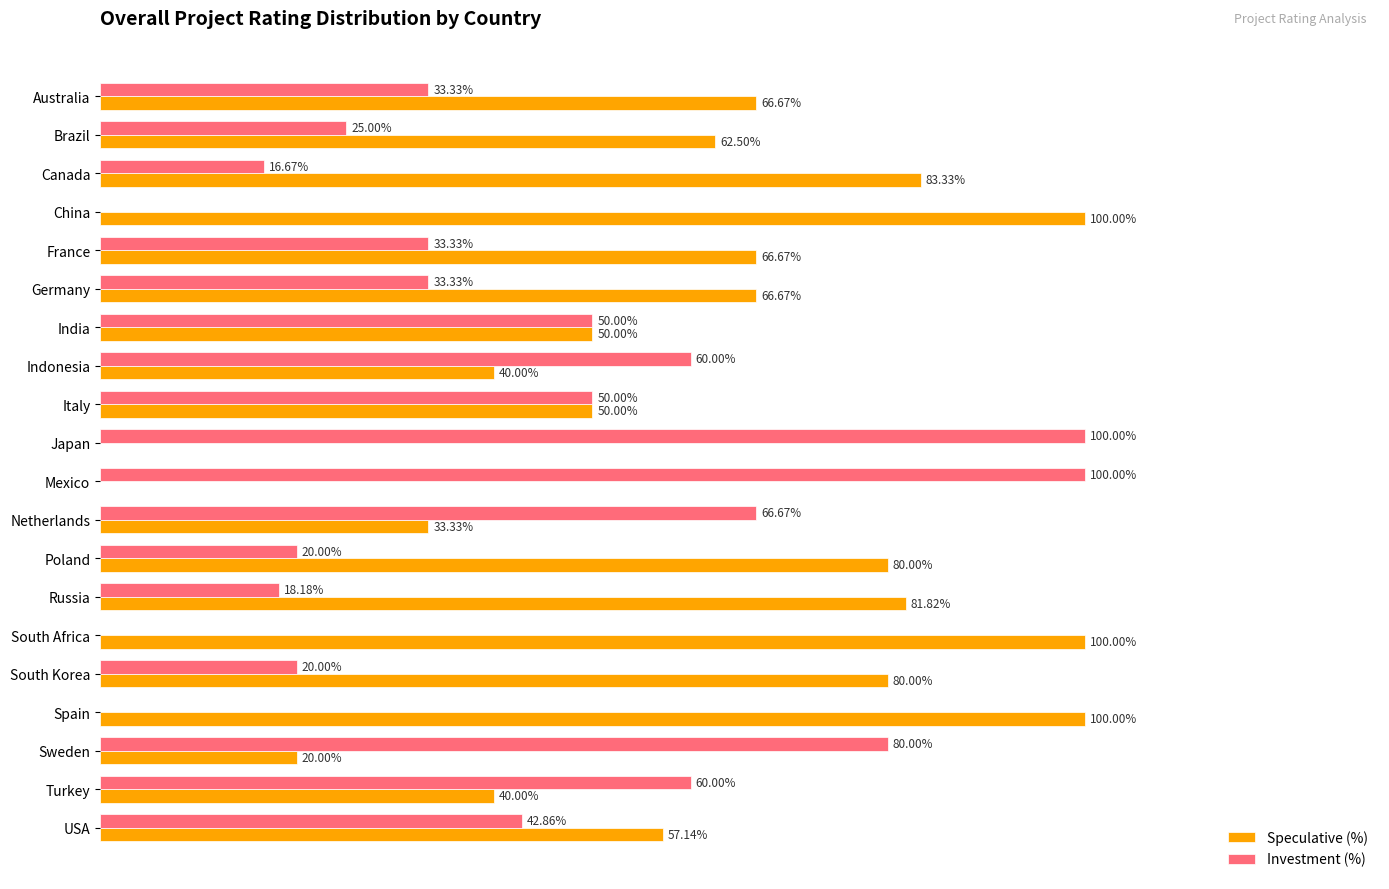

Is the value of Speculative (%) at Russia greater than the value of Investment (%) at Indonesia?

Yes